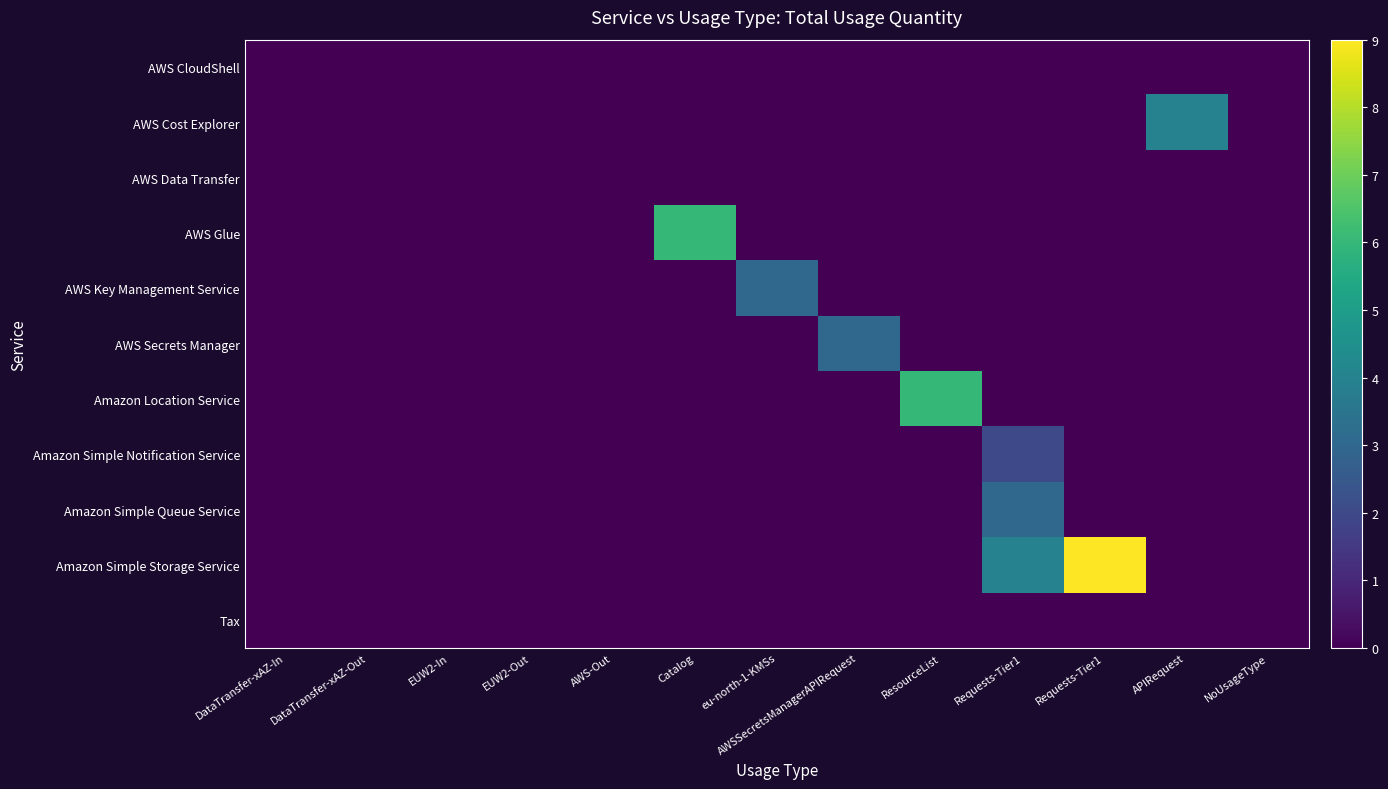

Which series has the widest spread of values?

Amazon Simple Storage Service